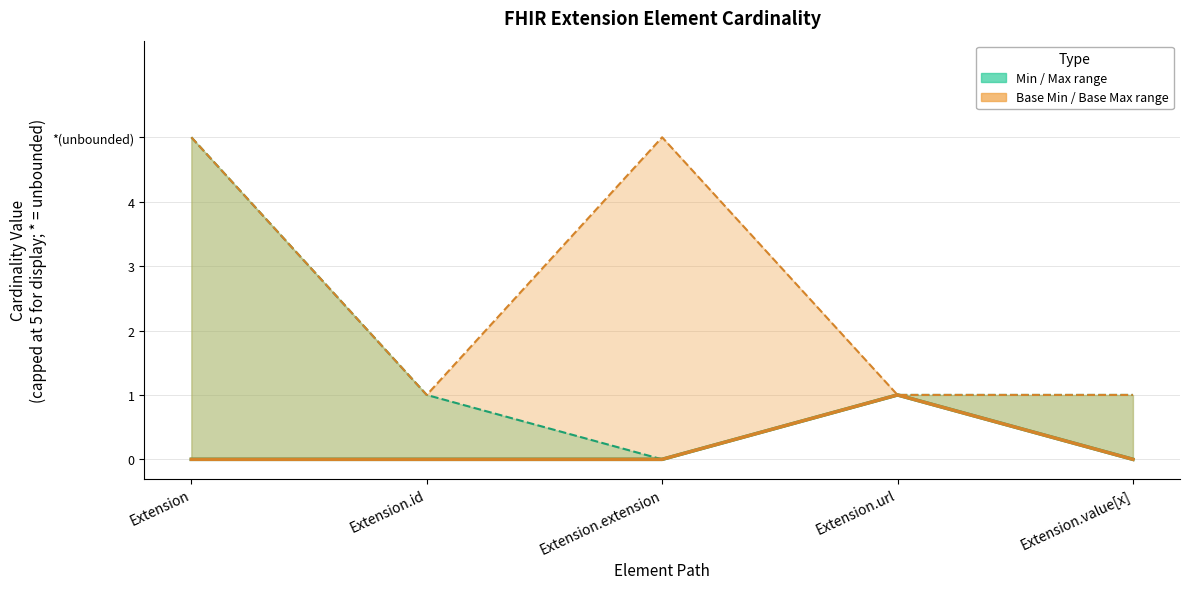

Reading left to right, extract all data points from this chart.

Min: 0	0	0	1	0
Base Min: 0	0	0	1	0
Base Max: 5	1	5	1	1